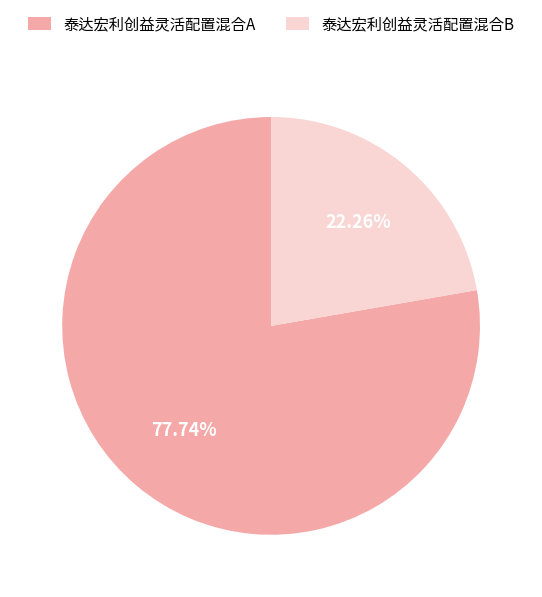

True or false: 泰达宏利创益灵活配置混合A accounts for 83% of the total.

False